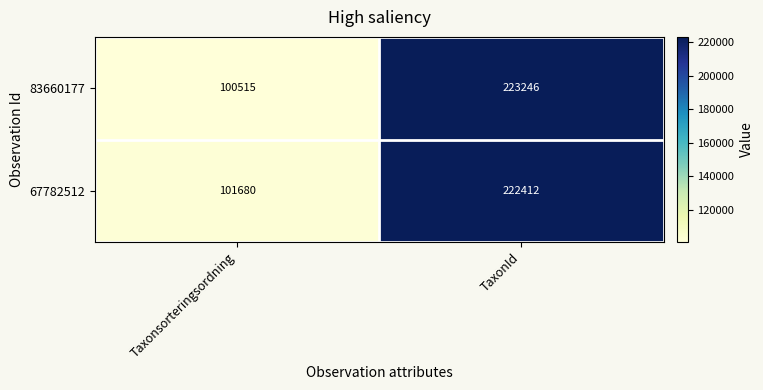

What is the approximate value of 67782512 at TaxonId?

222412